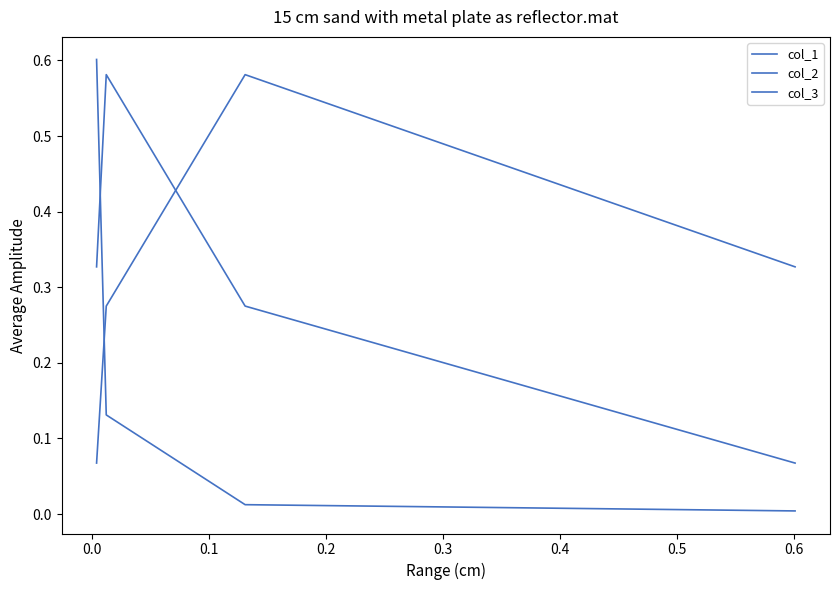

Which series has the widest spread of values?

col_3